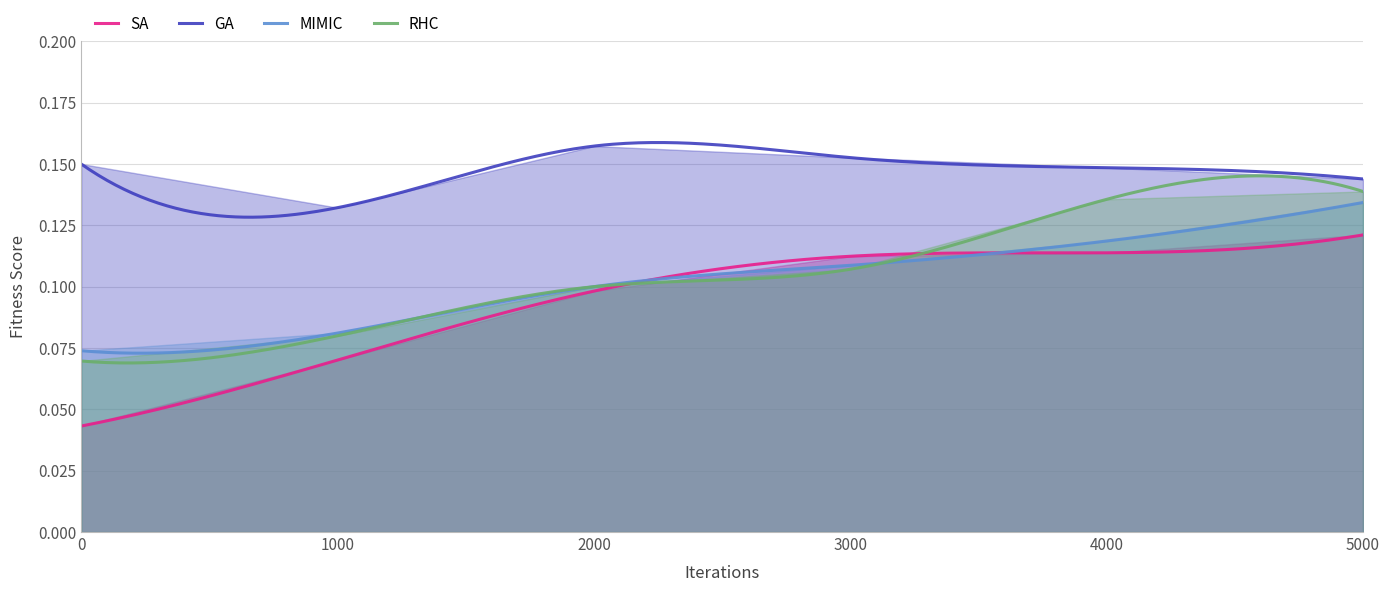

At how many categories does at least one series exceed 0?

6